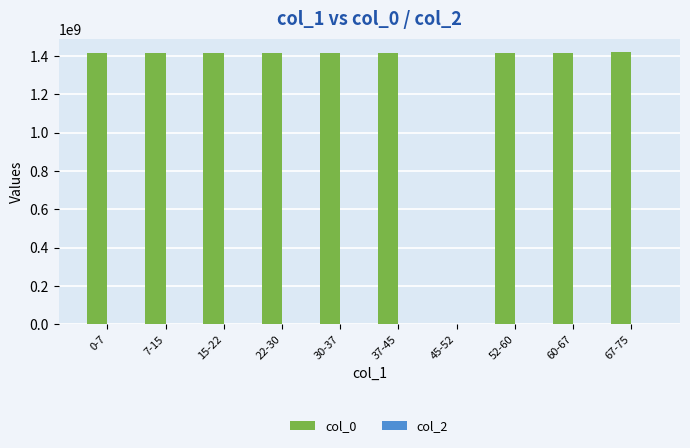

What is the sum of all values?

12749067421